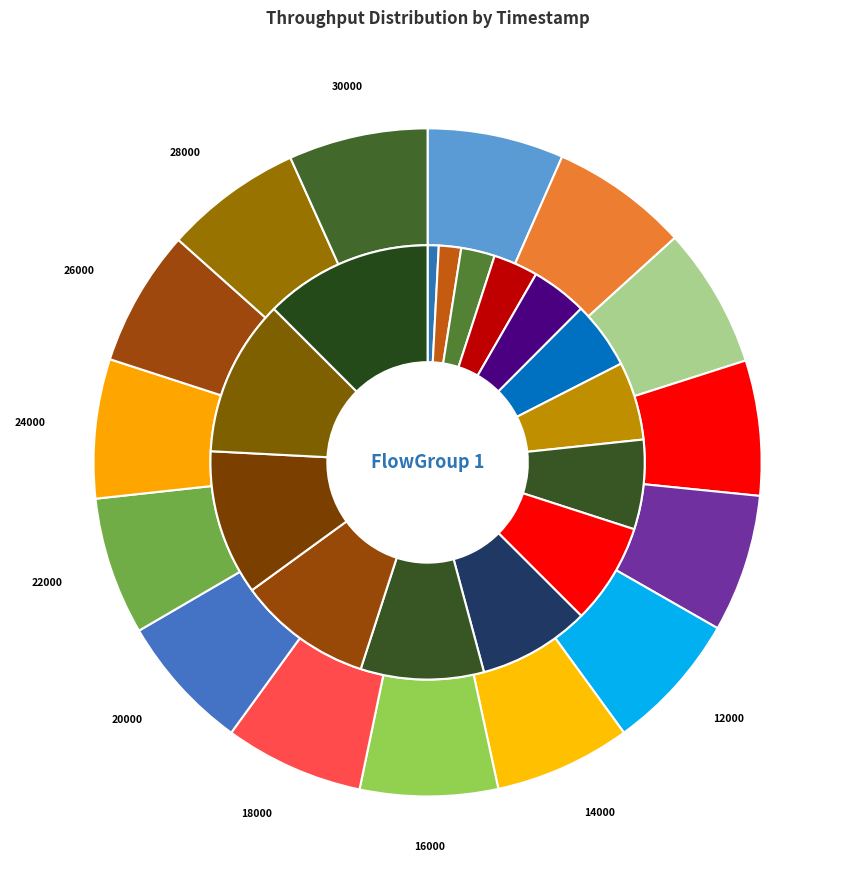

To the nearest percent, what portion does 20000 represent?

8%